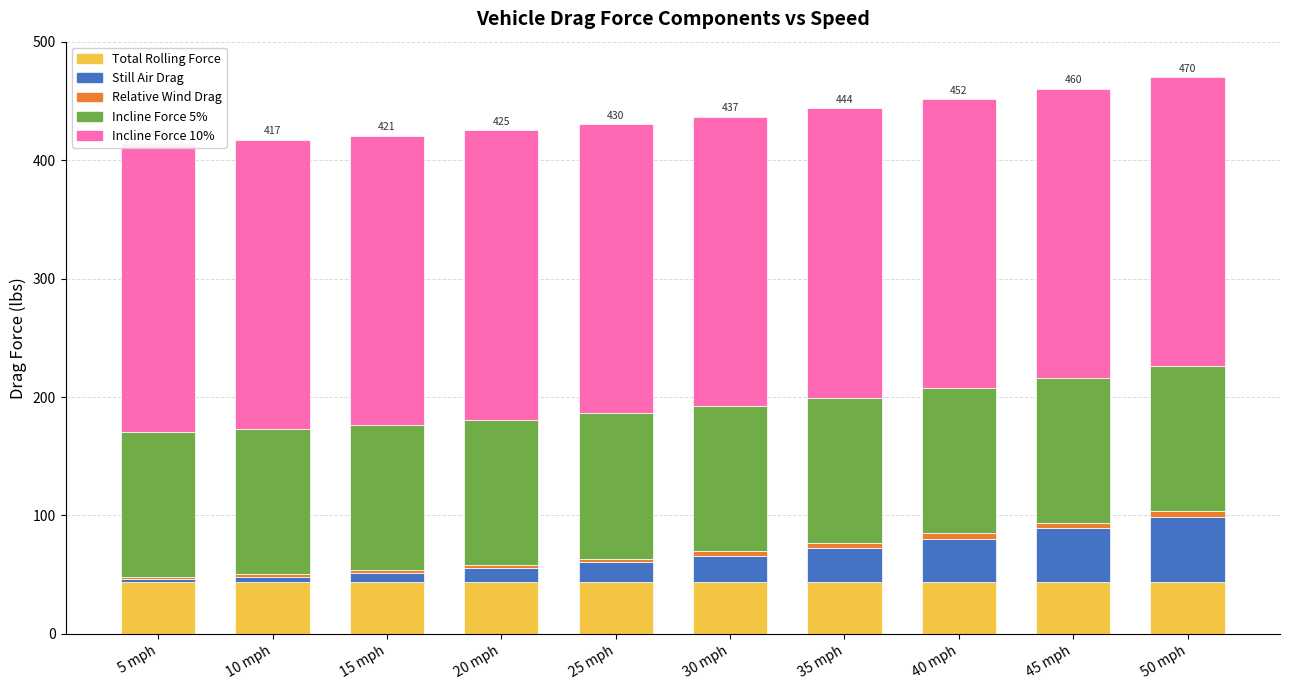

Reading right to left, extract all data points from this chart.

Total Rolling Force: 50 mph=44.2	45 mph=44.2	40 mph=44.2	35 mph=44.2	30 mph=44.2	25 mph=44.2	20 mph=44.2	15 mph=44.2	10 mph=44.2	5 mph=44.2
Still Air Drag: 50 mph=54.3	45 mph=44.8	40 mph=36.3	35 mph=28.7	30 mph=22.0	25 mph=16.1	20 mph=11.2	15 mph=7.2	10 mph=4.0	5 mph=1.8
Relative Wind Drag: 50 mph=5.0	45 mph=4.6	40 mph=4.3	35 mph=4.0	30 mph=3.7	25 mph=3.3	20 mph=3.0	15 mph=2.7	10 mph=2.4	5 mph=2.0
Incline Force 5%: 50 mph=122.5	45 mph=122.5	40 mph=122.5	35 mph=122.5	30 mph=122.5	25 mph=122.5	20 mph=122.5	15 mph=122.5	10 mph=122.5	5 mph=122.5
Incline Force 10%: 50 mph=244.2	45 mph=244.2	40 mph=244.2	35 mph=244.2	30 mph=244.2	25 mph=244.2	20 mph=244.2	15 mph=244.2	10 mph=244.2	5 mph=244.2